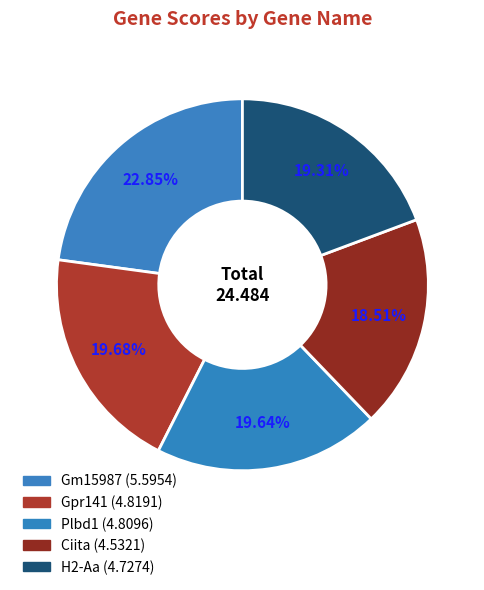

What percentage is the Gpr141 slice, to the nearest percent?

20%